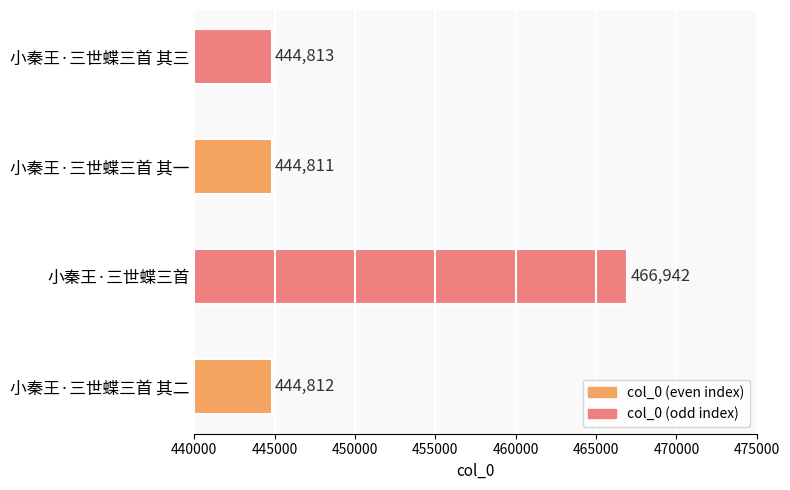

Count the number of categories in the chart.

4